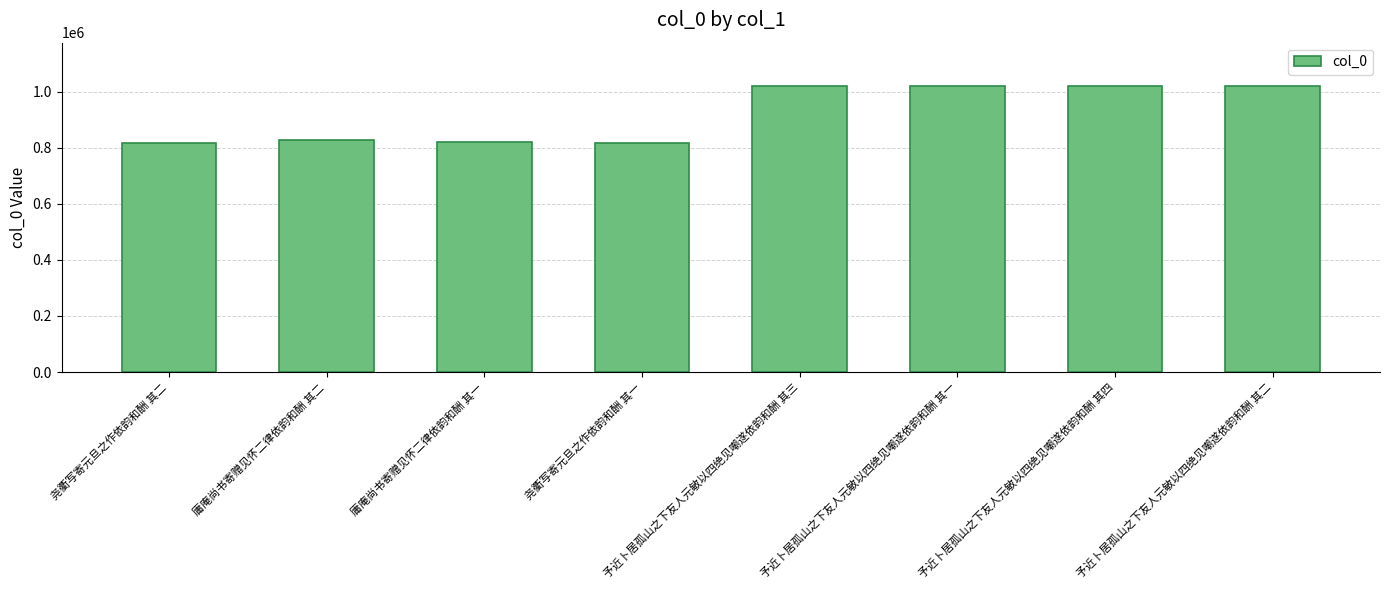

What is the smallest value displayed?

818392